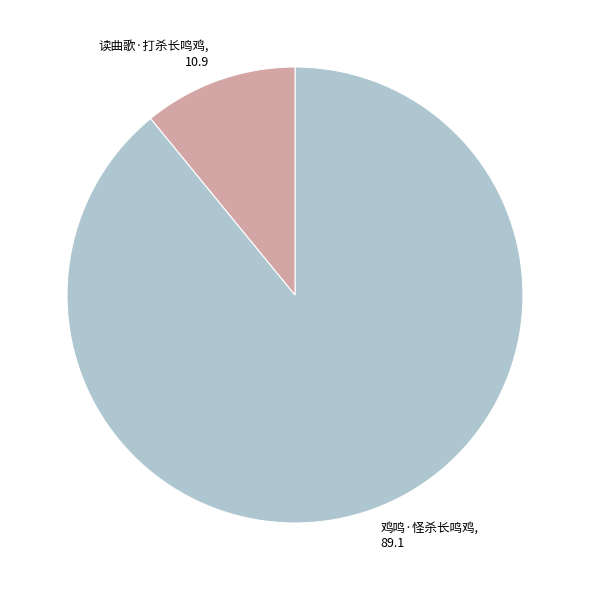

Rank the categories by value from highest to lowest.

鸡鸣·怪杀长鸣鸡, 读曲歌·打杀长鸣鸡